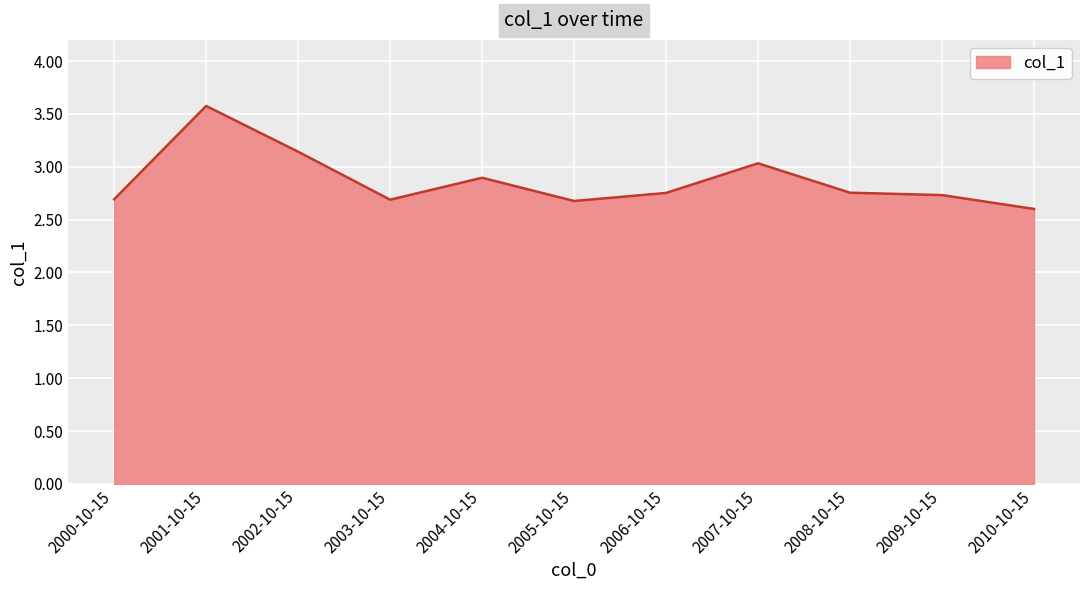

What is the approximate value at 2010-10-15?

2.6